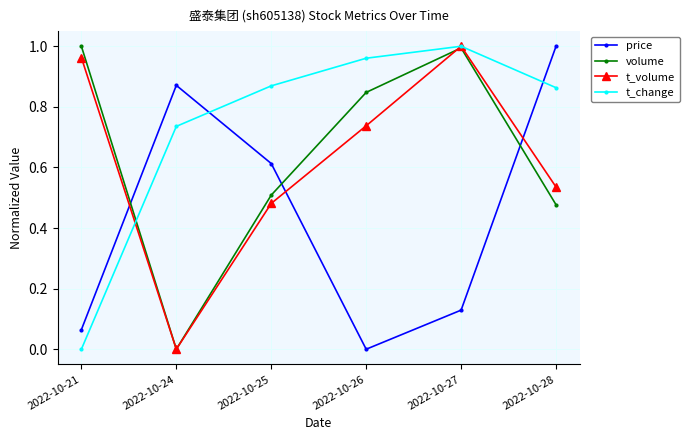

In t_volume, how many points are lower than both neighbors (excluding endpoints)?

1